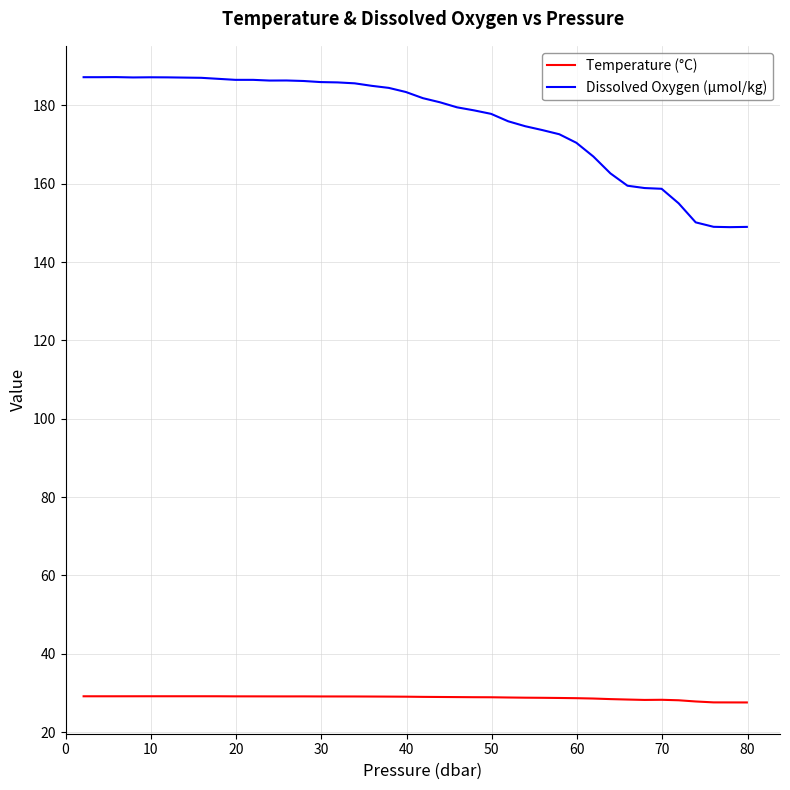

What is the average value of the Dissolved Oxygen (µmol/kg) series?

176.3